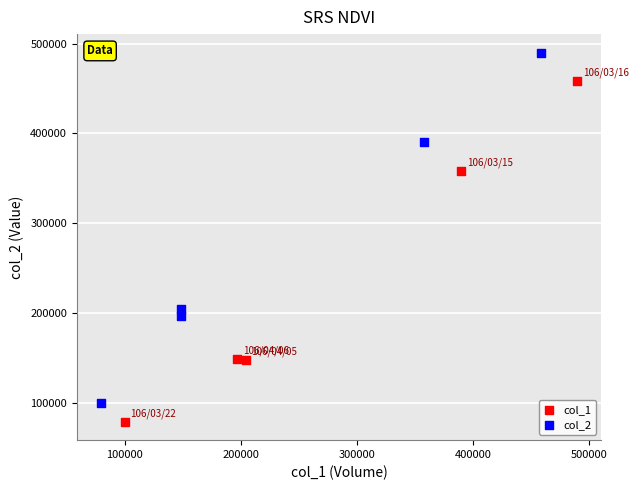

Which series contains the lowest Y value?

col_1